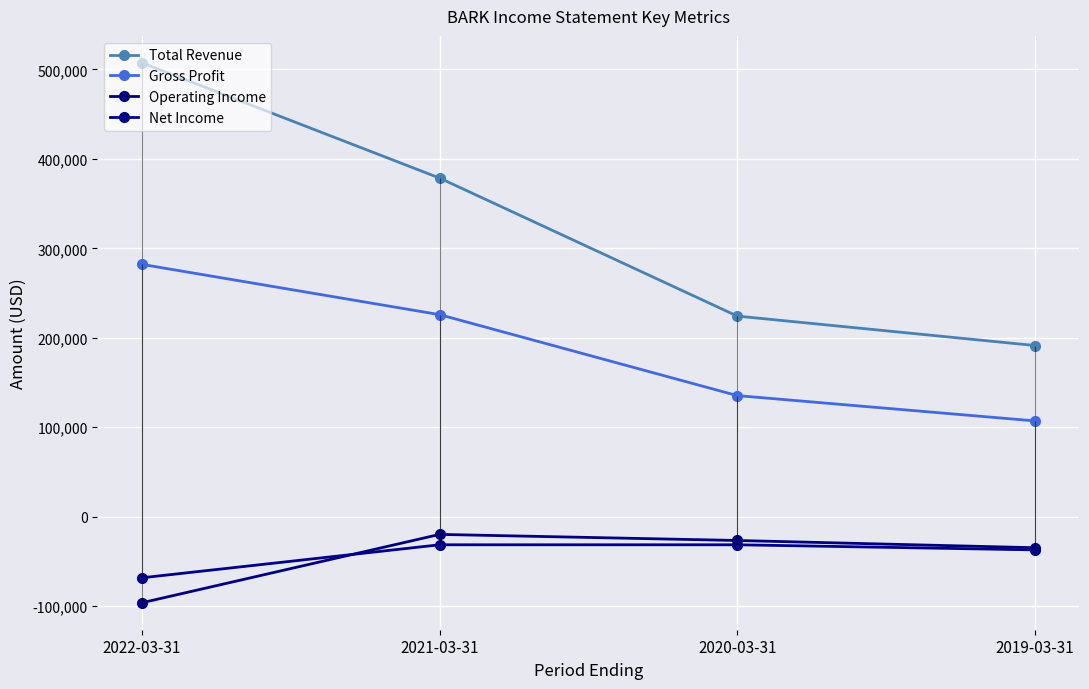

Is the value of Operating Income at 2022-03-31 greater than the value of Net Income at 2020-03-31?

No